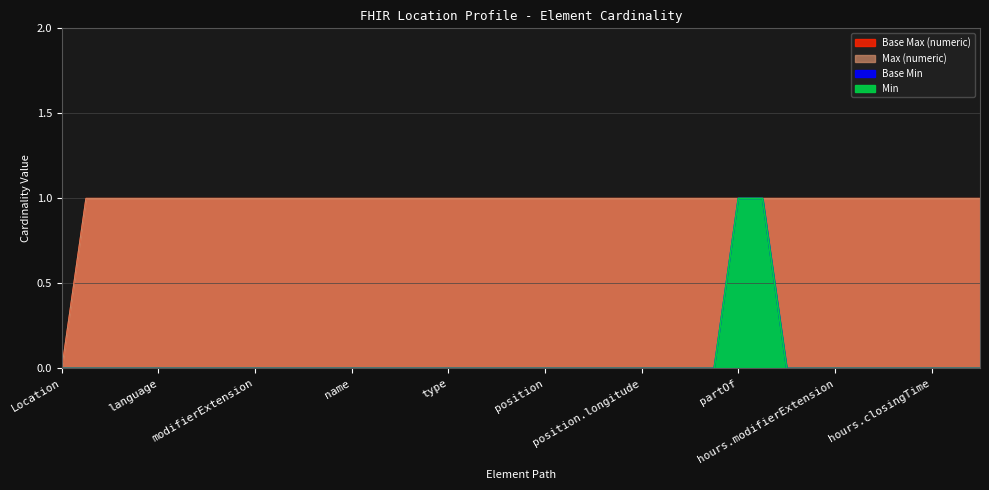

Which series has the widest spread of values?

Min